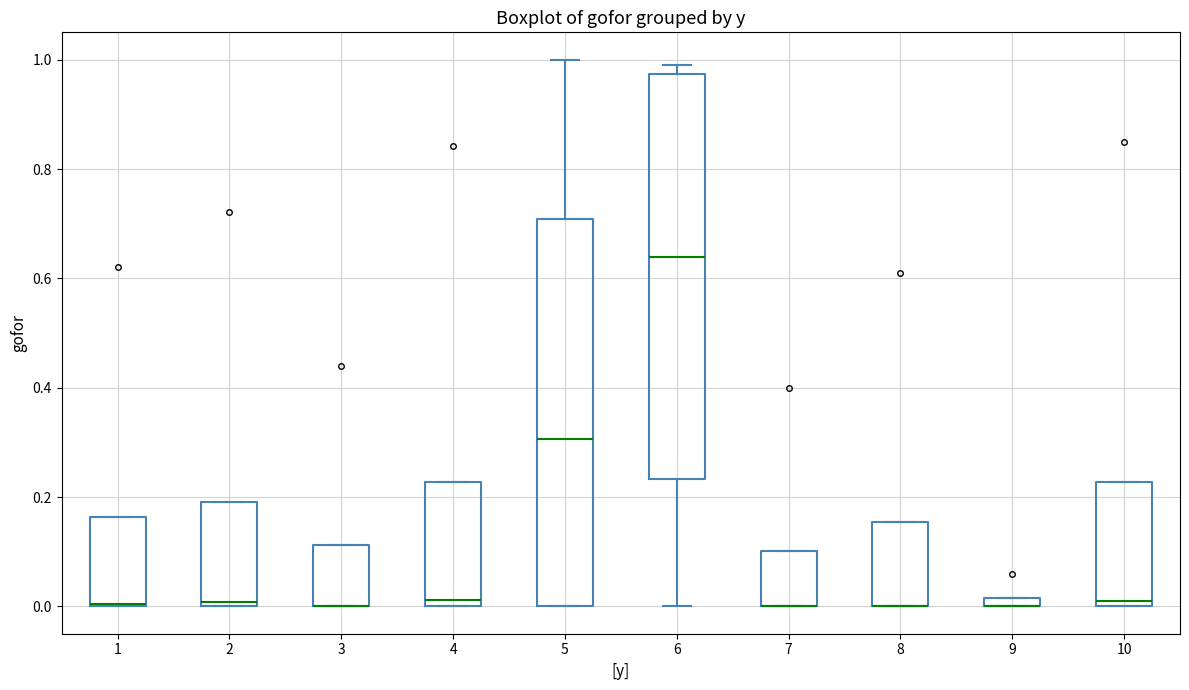

Where is the lower edge of the box at x = 1 on the y-axis? The values are not printed on the chart, so give them approximately, as read against the axis.

0.00